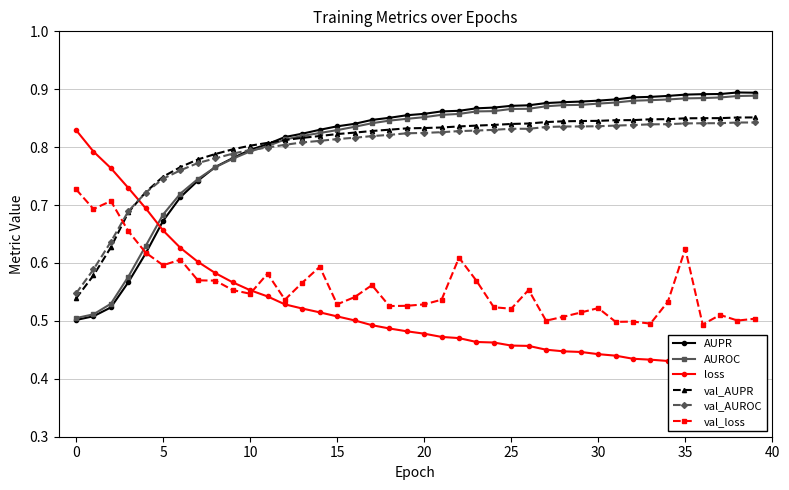

Is the value of AUPR at 30 greater than the value of AUROC at 0?

Yes